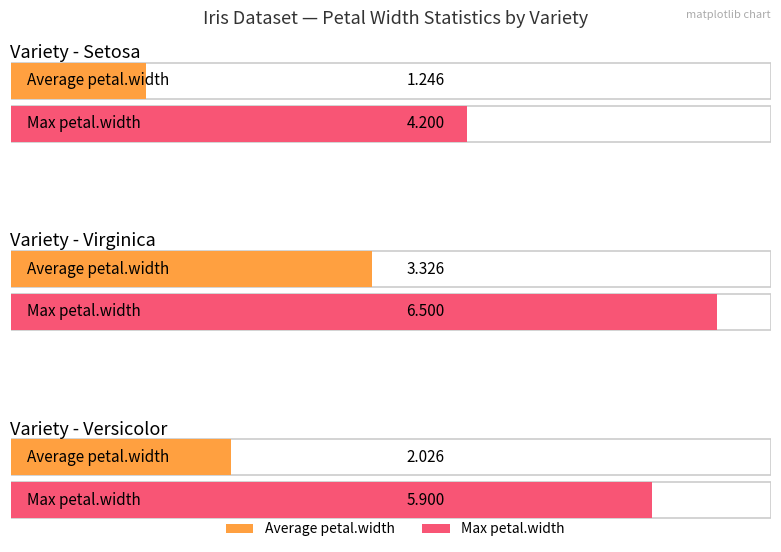

How many bars are there in total?

6